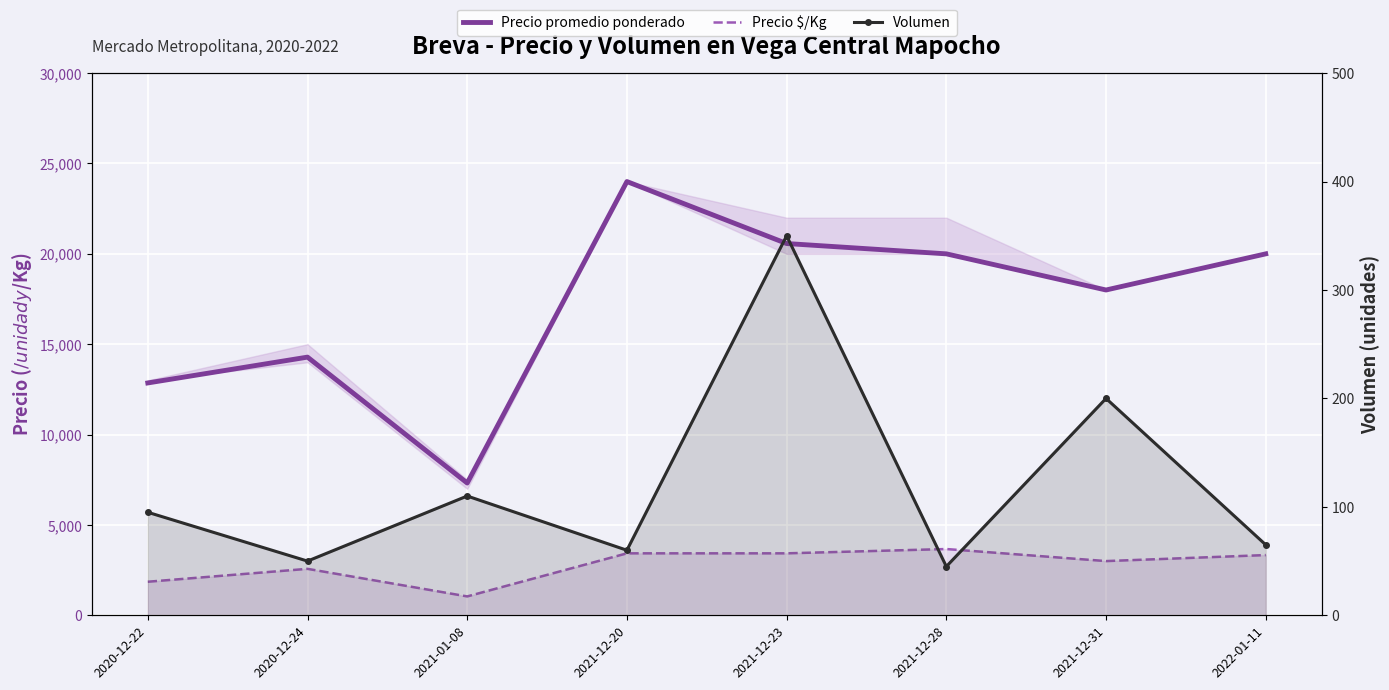

Reading left to right, list all the values displayed in this chart.

Precio promedio ponderado: 2020-12-22=12857	2020-12-24=14286	2021-01-08=7318	2021-12-20=24000	2021-12-23=20571	2021-12-28=20000	2021-12-31=18000	2022-01-11=20000
Precio $/Kg: 2020-12-22=1857	2020-12-24=2571	2021-01-08=1045	2021-12-20=3429	2021-12-23=3429	2021-12-28=3667	2021-12-31=3000	2022-01-11=3333
Volumen: 2020-12-22=95	2020-12-24=50	2021-01-08=110	2021-12-20=60	2021-12-23=350	2021-12-28=45	2021-12-31=200	2022-01-11=65